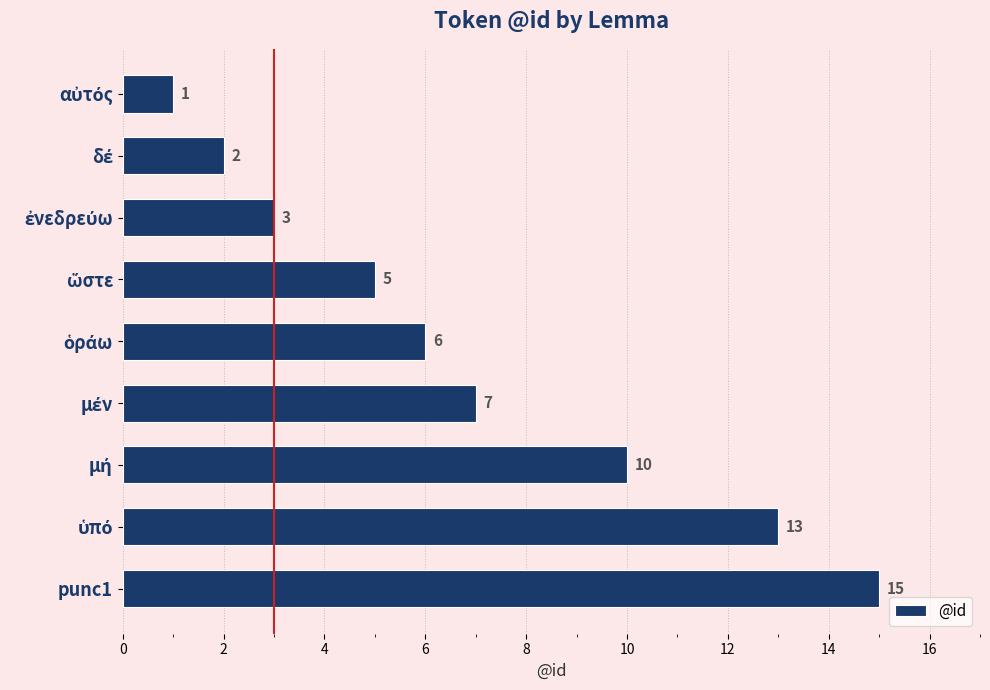

Reading top to bottom, what are all the values shown in this chart?

1	2	3	5	6	7	10	13	15